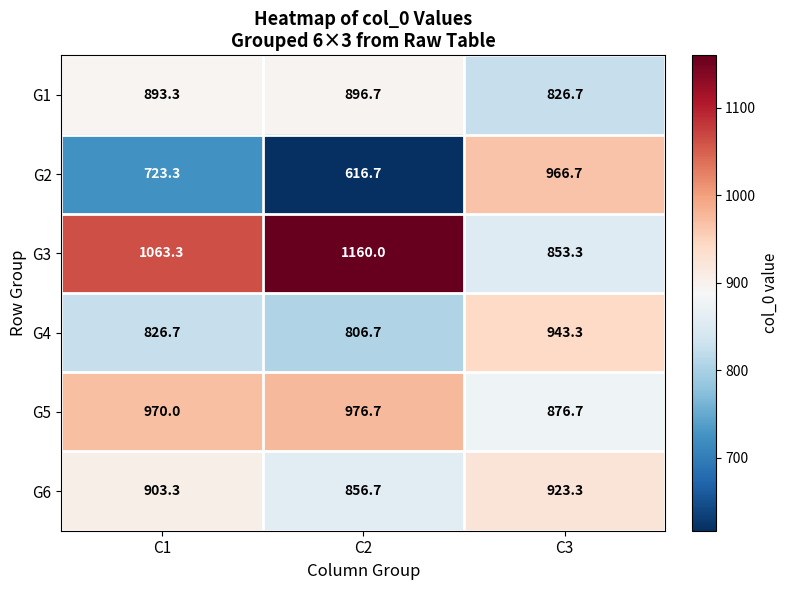

What is the spread (max minus min) of values at C2?

543.3